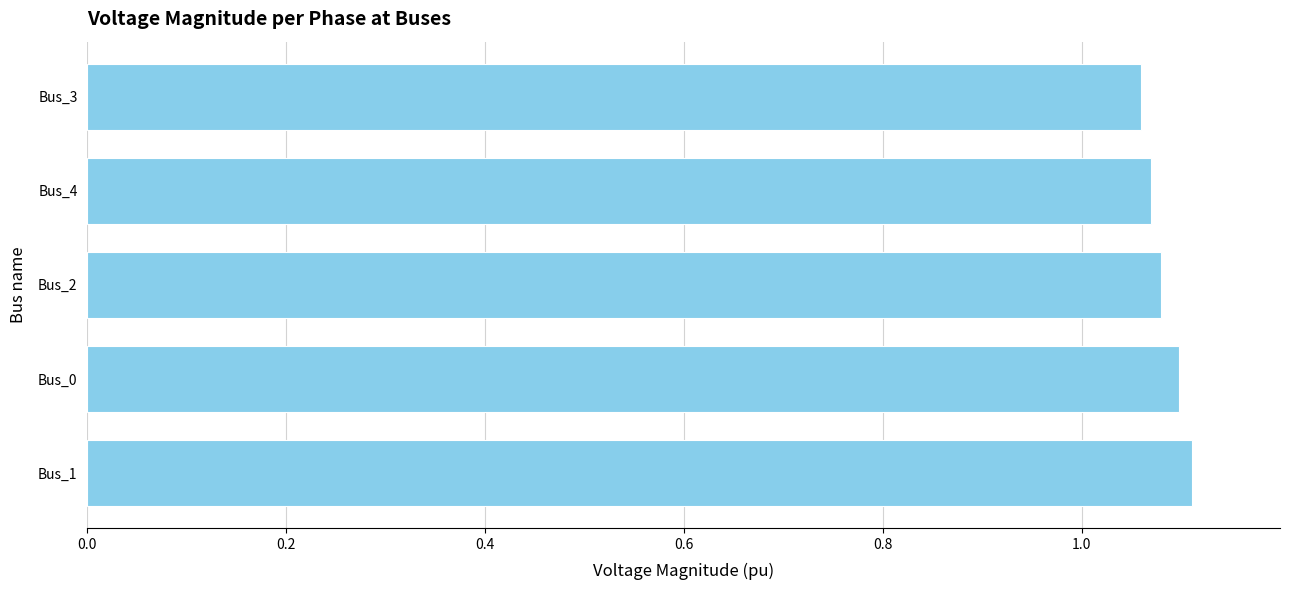

How many values are between 1 and 2?

5